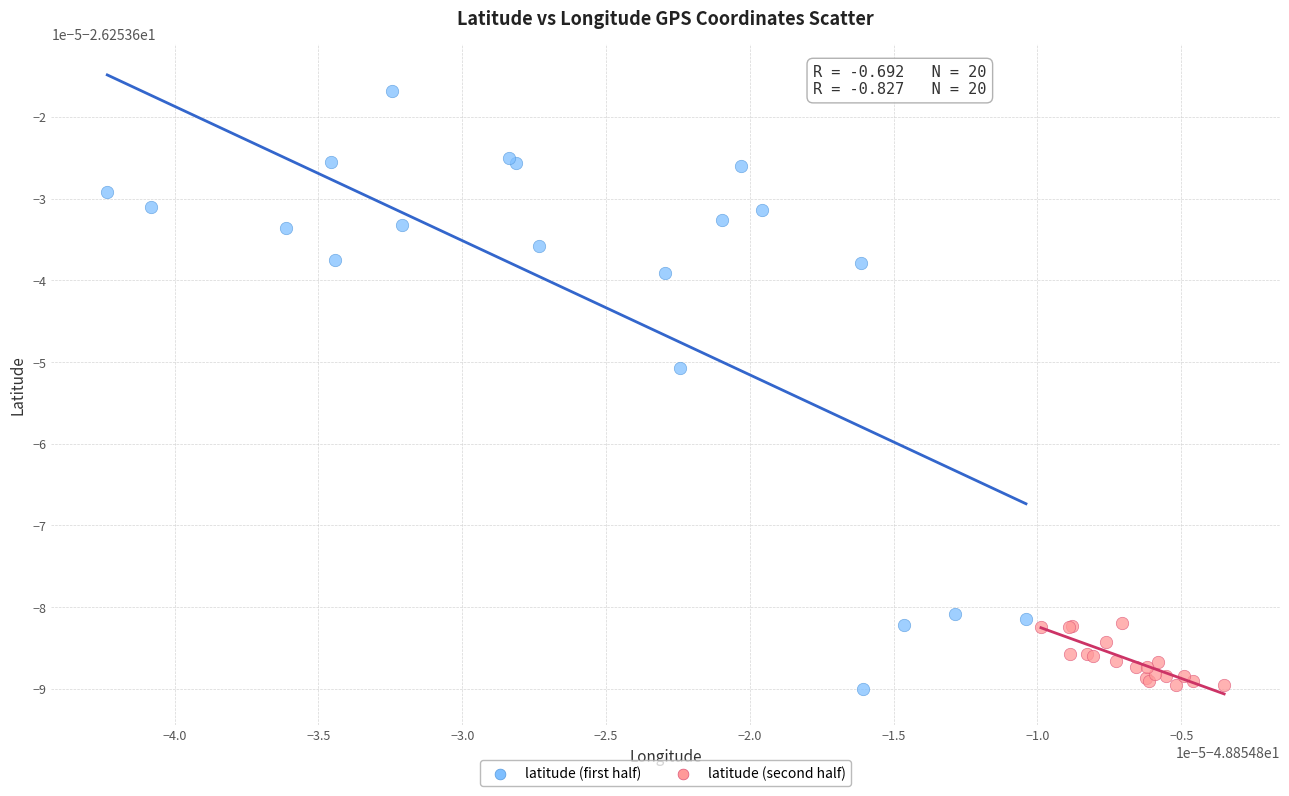

Which series contains the highest Y value?

latitude (first half)